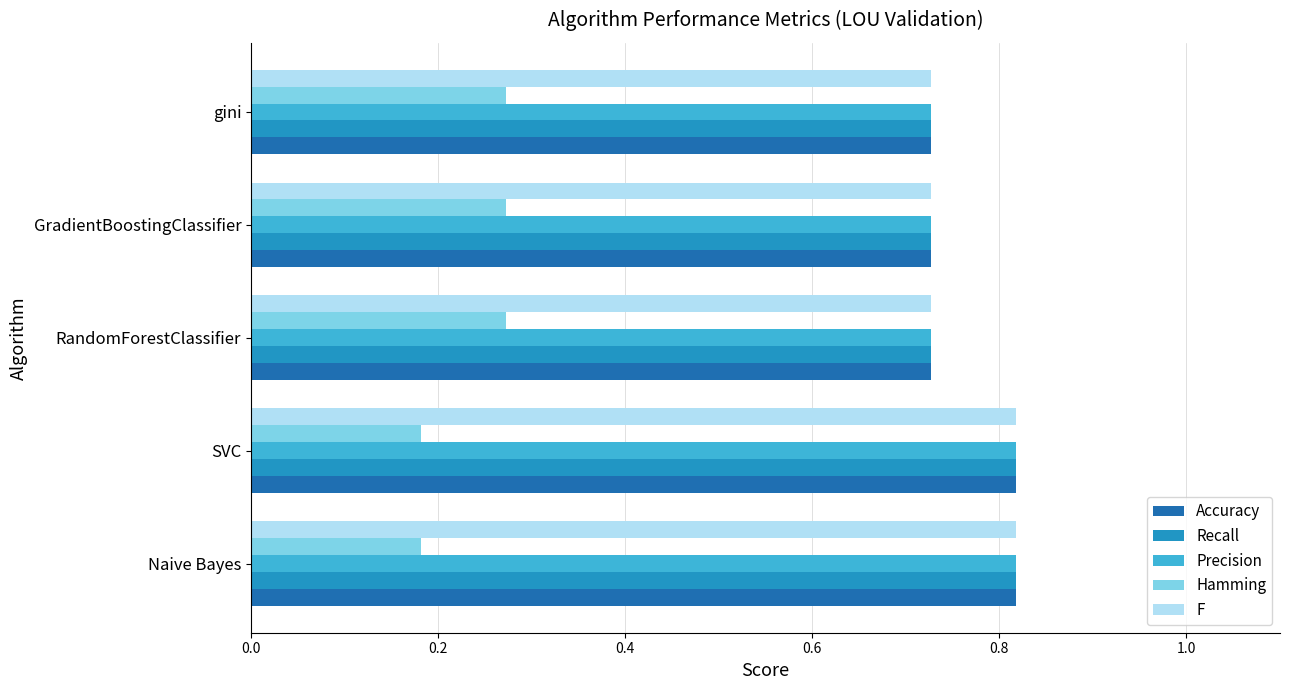

True or false: F has a value of 1.2 at SVC.

False